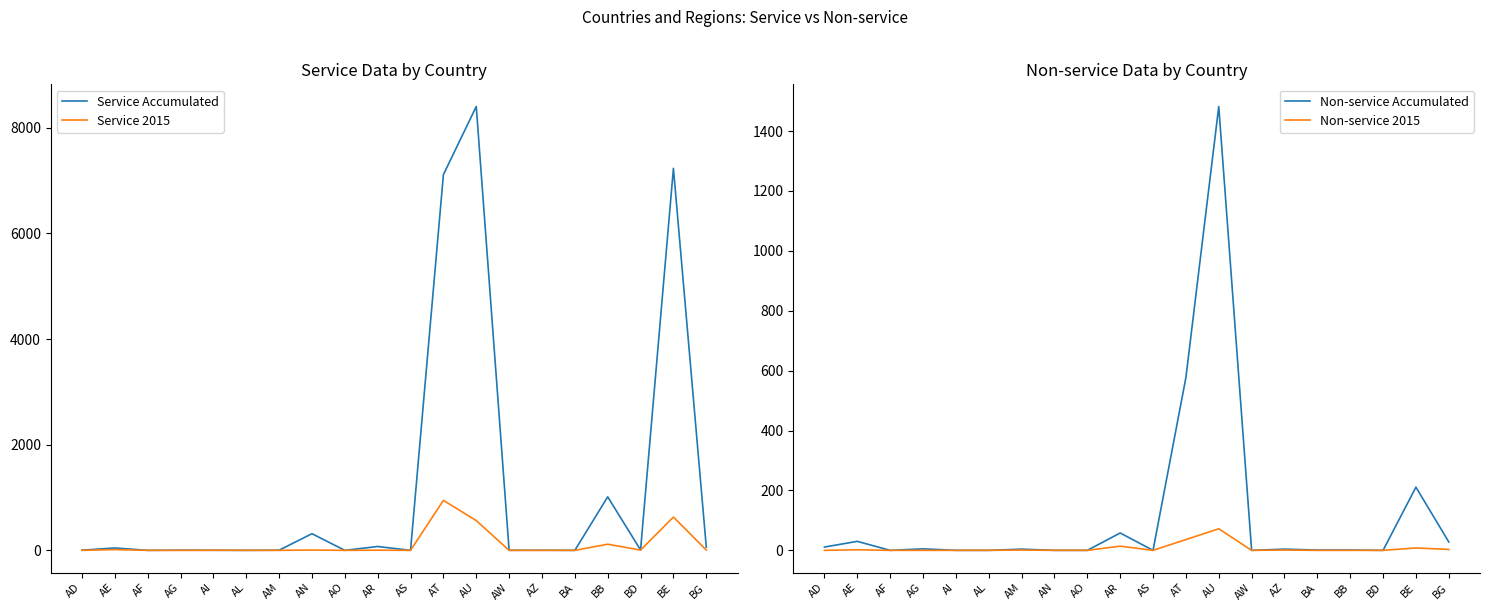

At which category does Non-service Accumulated reach its first local valley?

AF